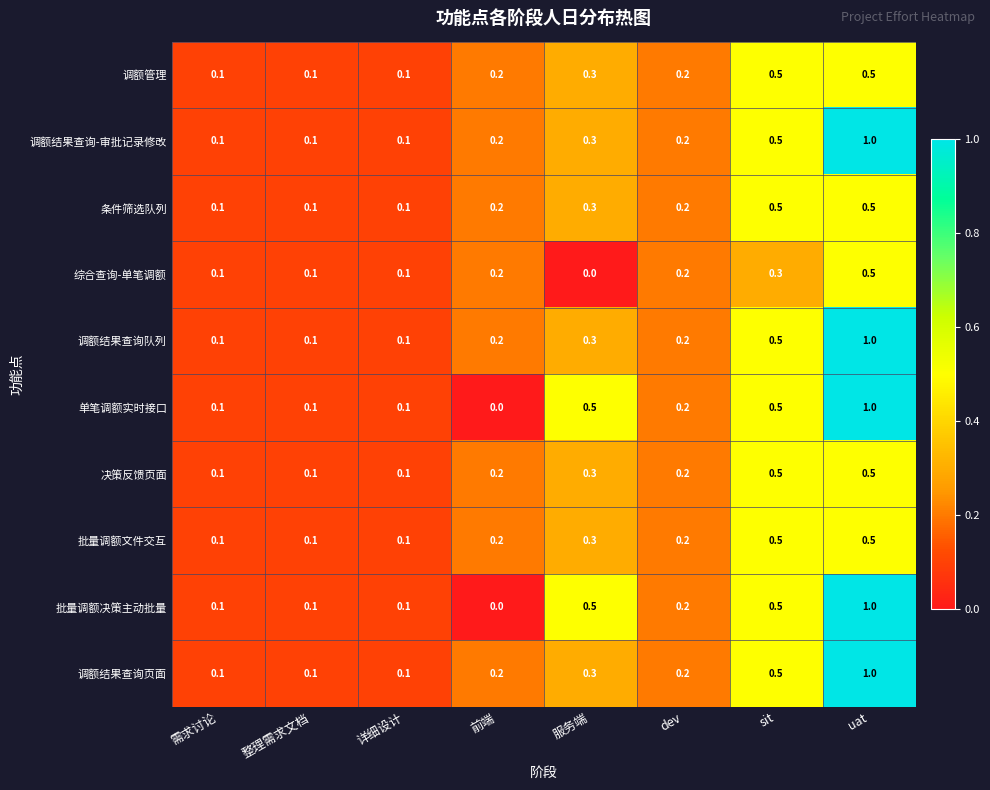

At how many categories does at least one series exceed 0?

8